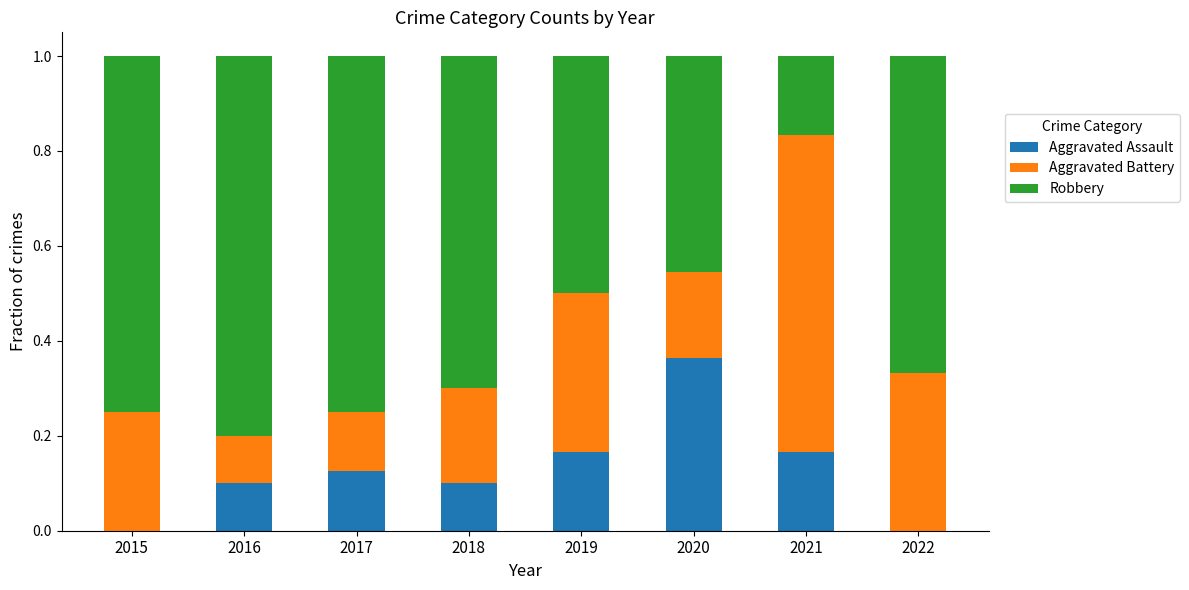

The value of Aggravated Assault at 2019 is 0.1. True or false?

False